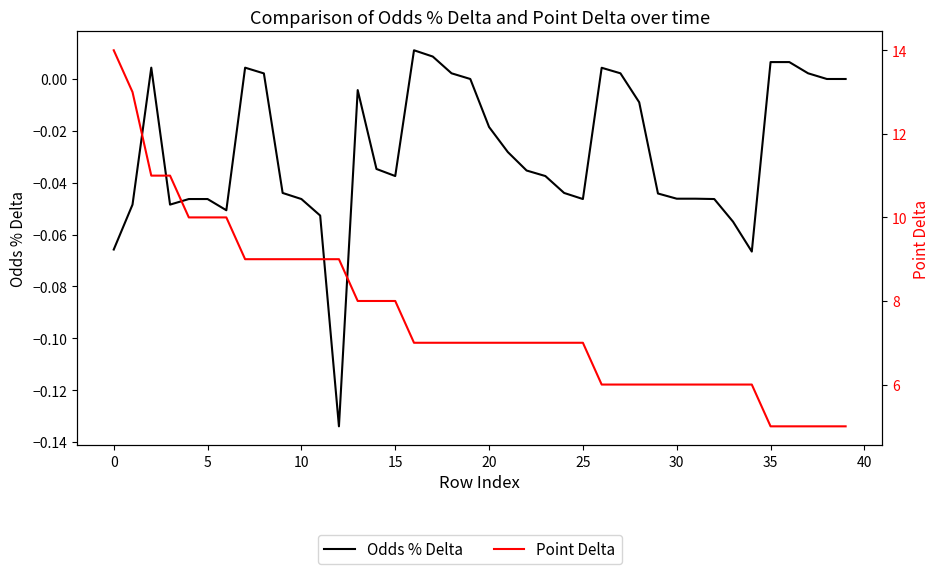

True or false: Odds % Delta has more than 2 interior local peaks.

True